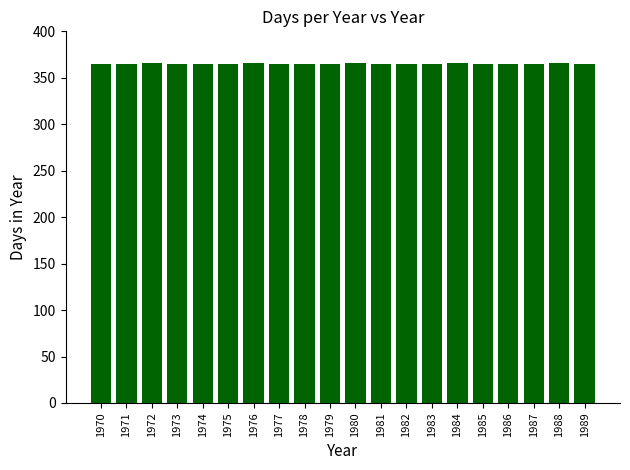

What is the smallest value displayed?

365